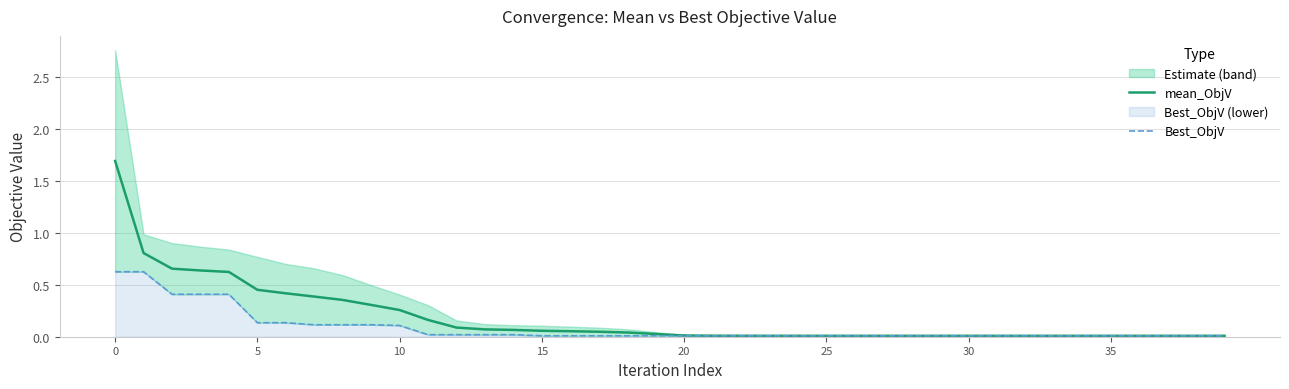

Does the chart have visible grid lines?

Yes